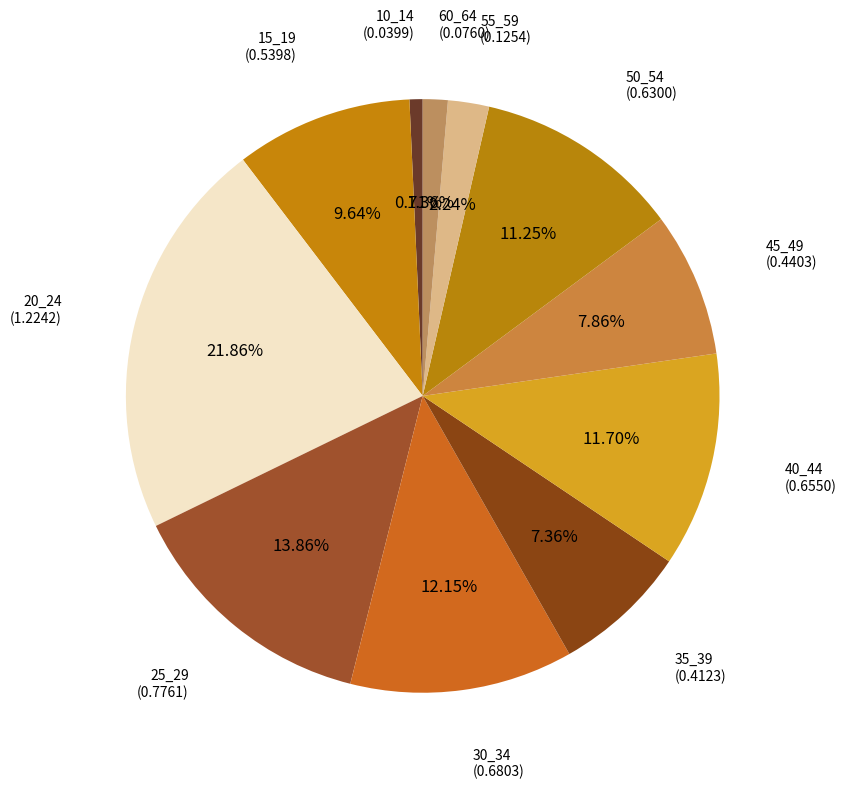

How many segments does this pie chart have?

11